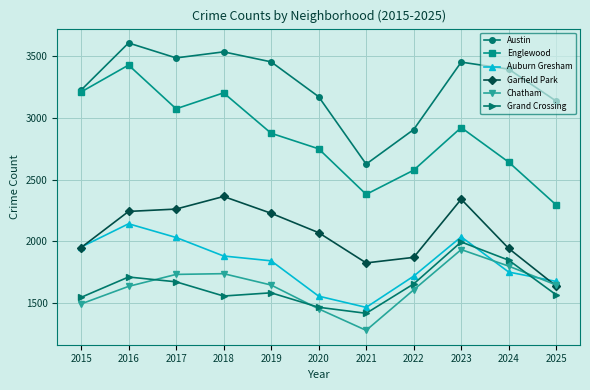

At which category does Austin reach its first local valley?

2017